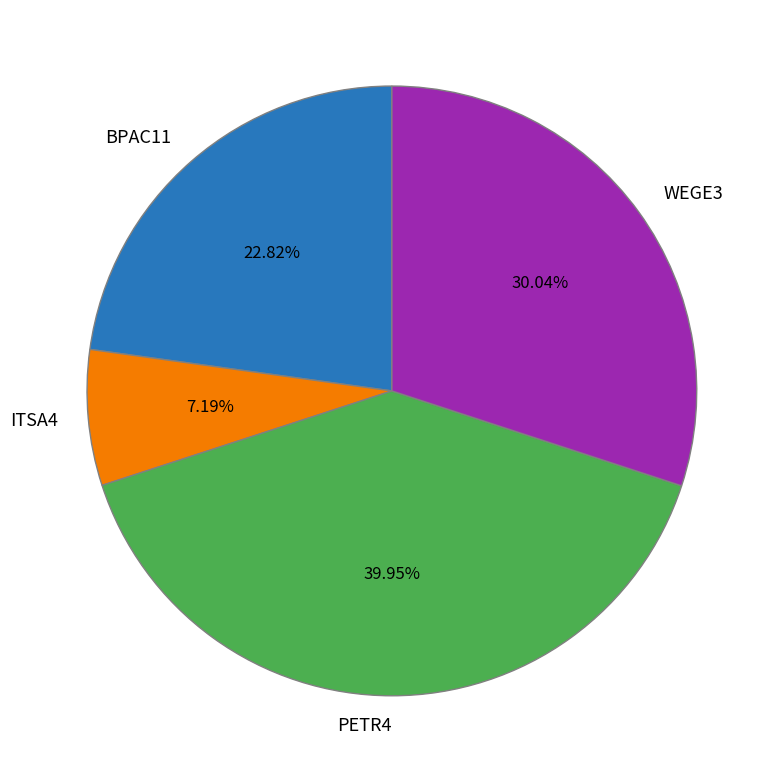

What is the ratio of the value at PETR4 to the value at ITSA4?

5.6